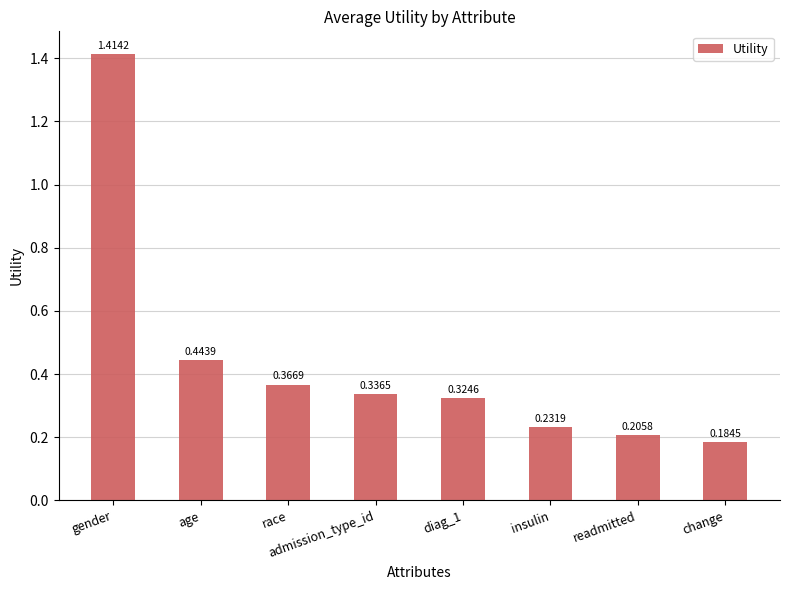

What position from the right is admission_type_id?

5